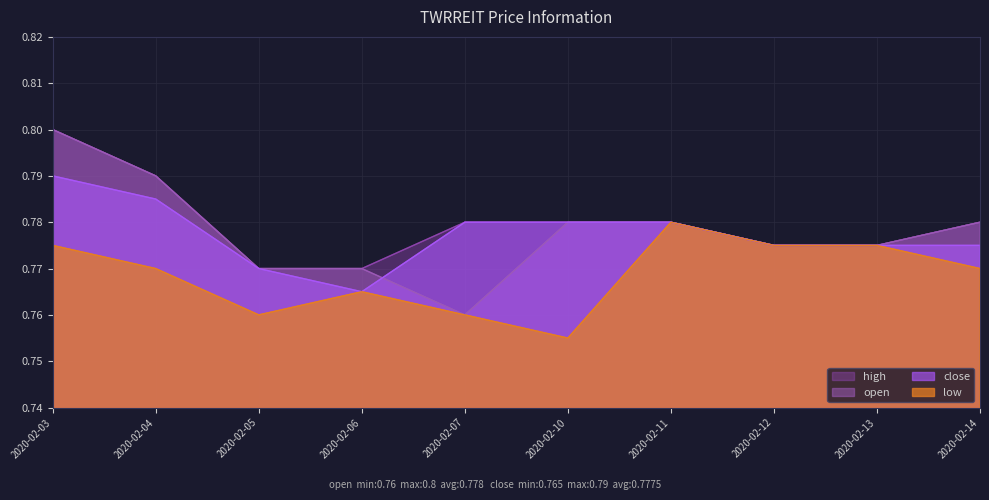

Between 2020-02-10 and 2020-02-13, which series saw the biggest shift?

low